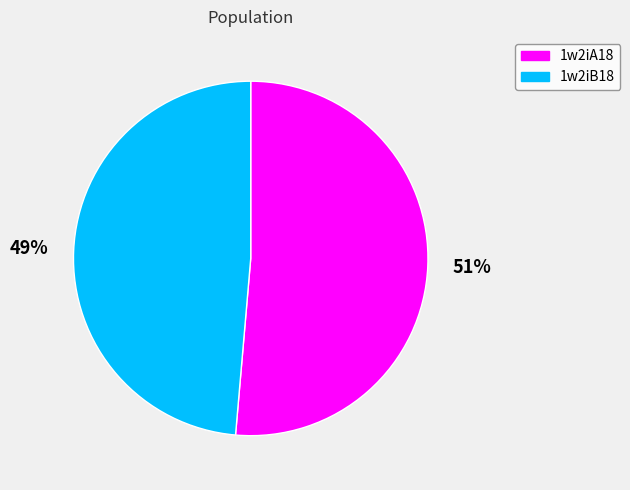

Which category has the smallest portion of the pie?

1w2iB18